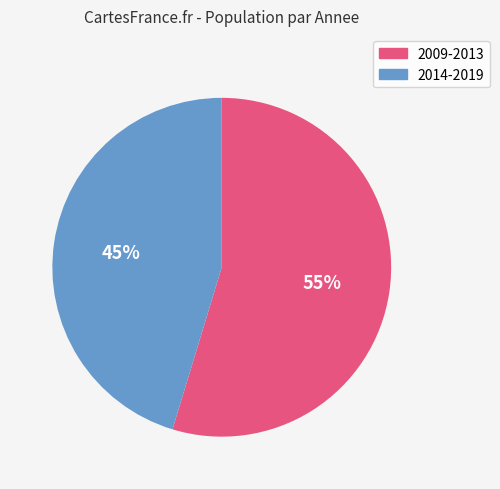

Is there a majority slice in this chart?

Yes